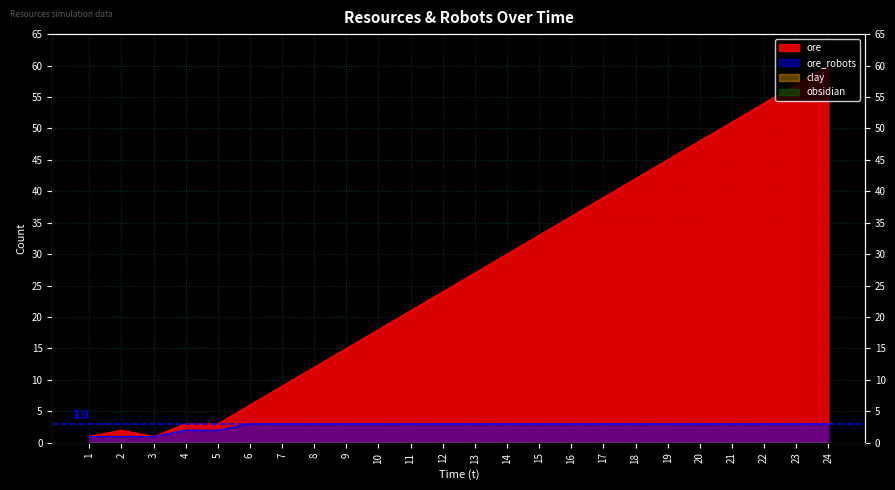

What is the spread (max minus min) of values at 22?

51